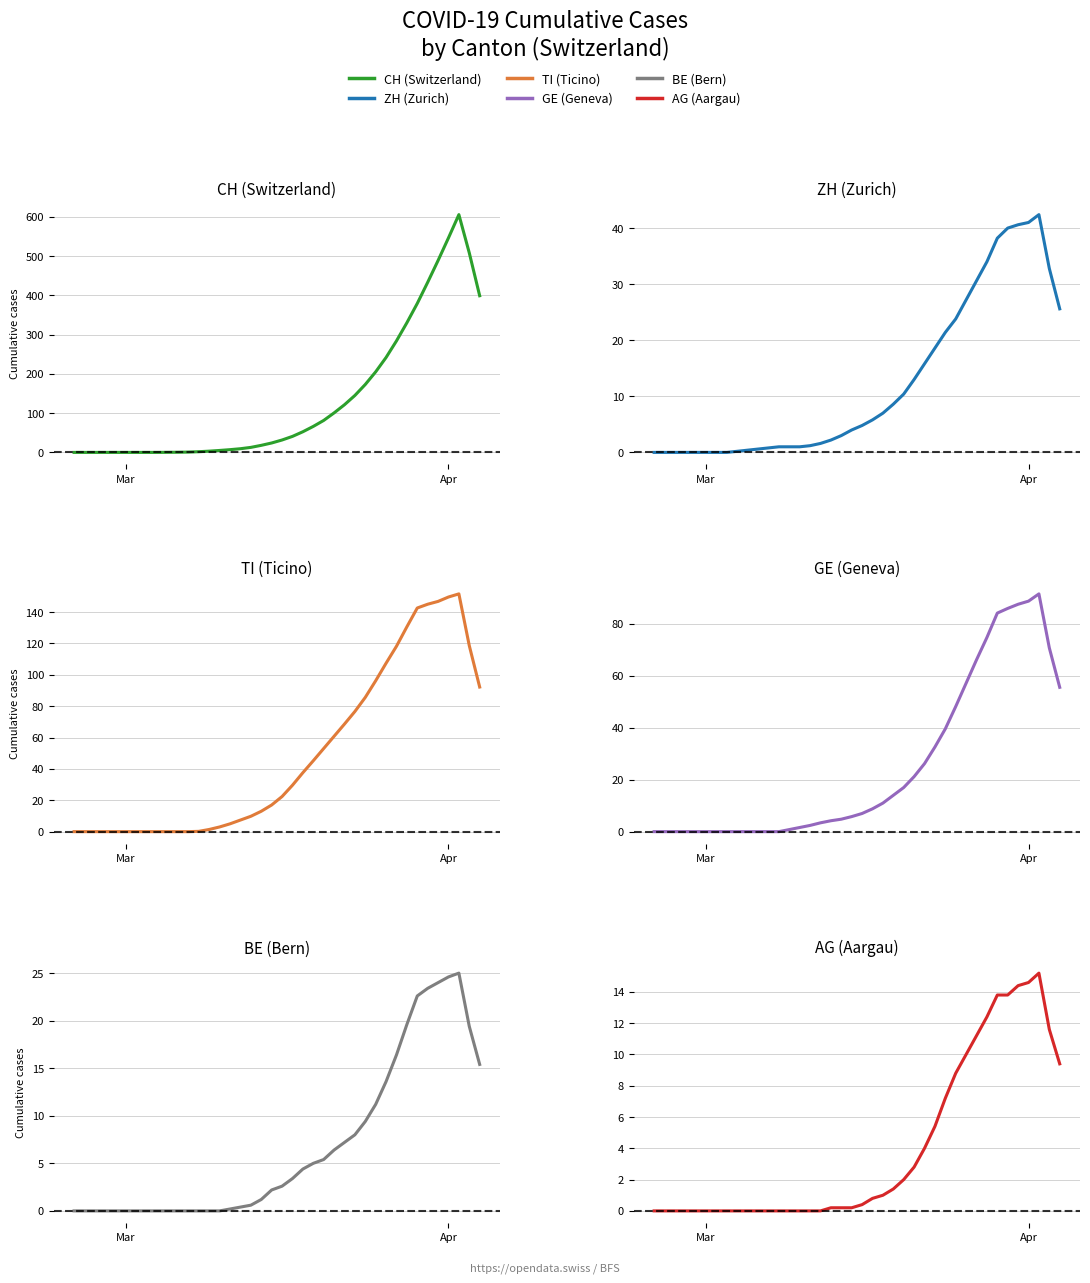

What is the greatest value displayed?

605.6